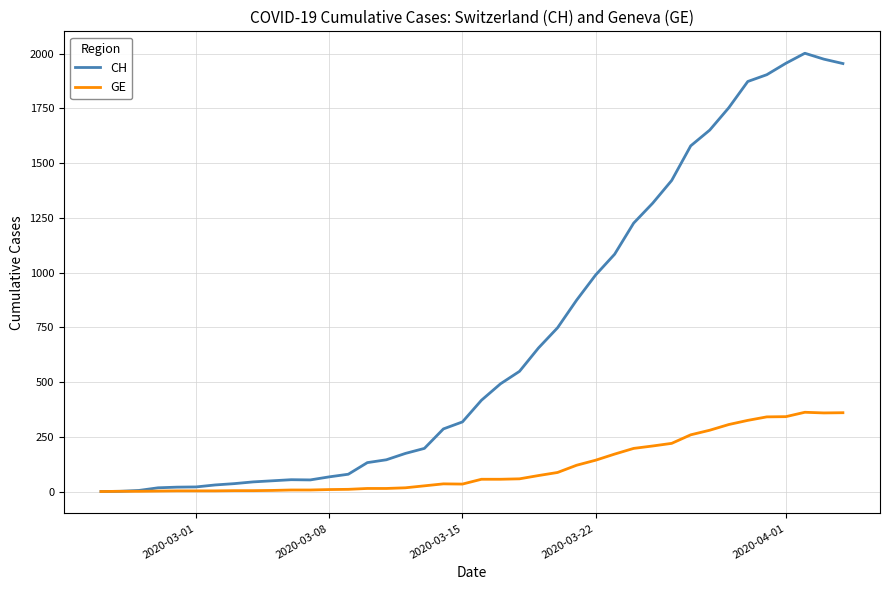

Which series has the largest total across all categories?

CH